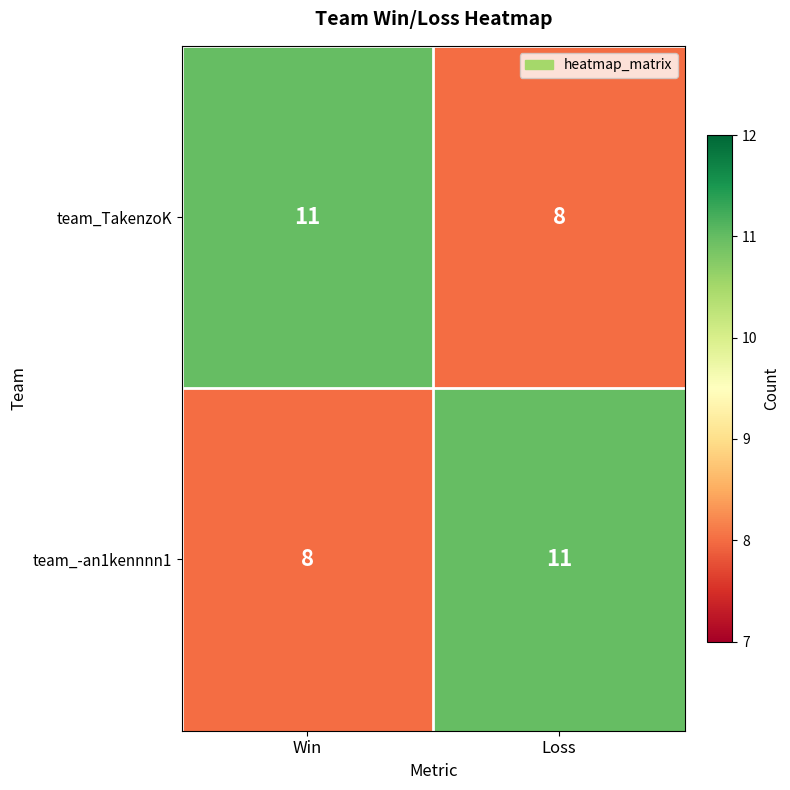

Reading left to right, transcribe all the data shown in this chart.

team_TakenzoK: 11	8
team_-an1kennnn1: 8	11